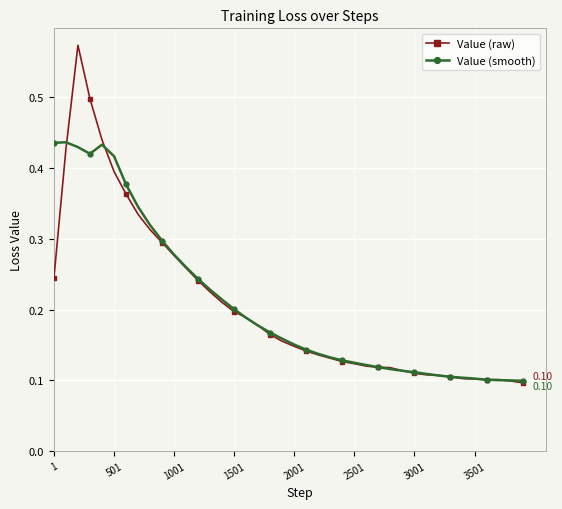

Which series has the largest range (max minus min)?

Value (raw)